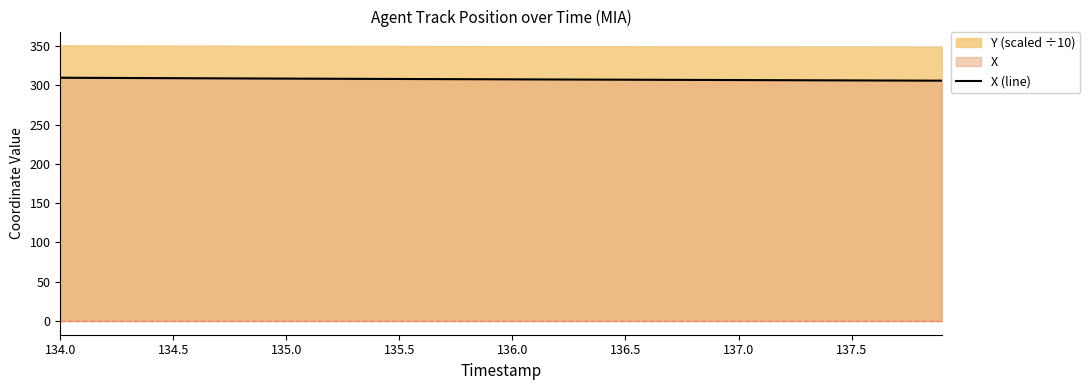

True or false: X (line) has a value of 94.0 at 137.0.

False